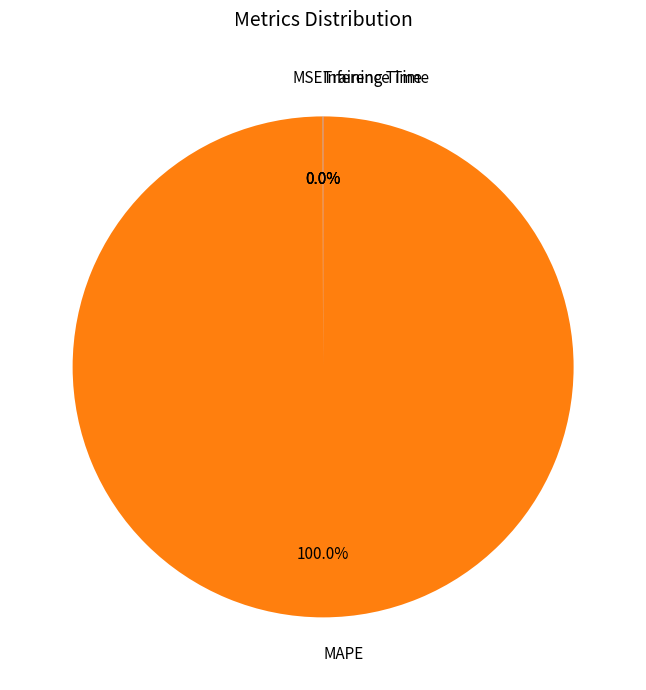

Which category accounts for the majority?

MAPE